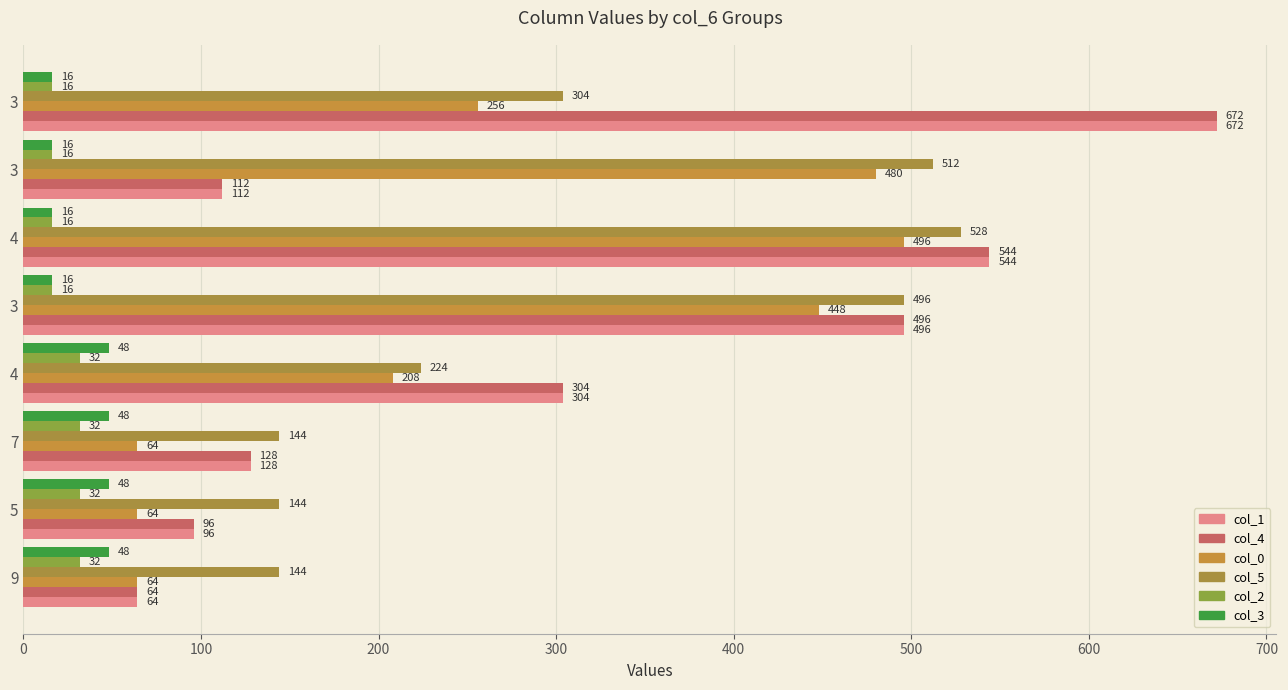

How many values in the col_5 series are below 304?

4